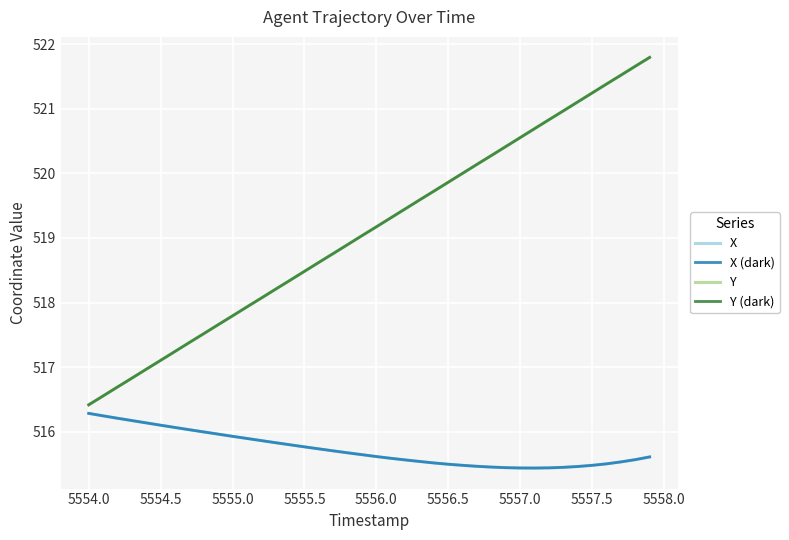

True or false: Y (dark) and Y intersect in this chart.

False